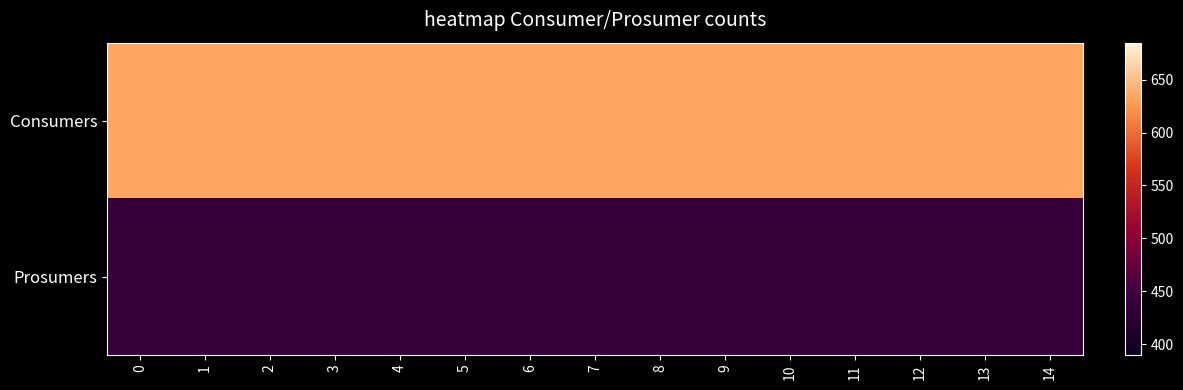

List the series in order of their peak value, lowest first.

row_1, row_0